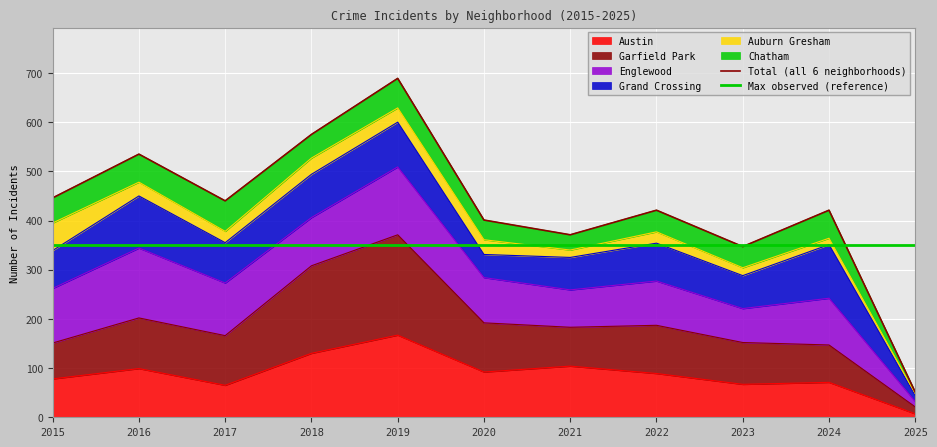

How many intersections are there between Max observed (reference) and Total (all 6 neighborhoods)?

3